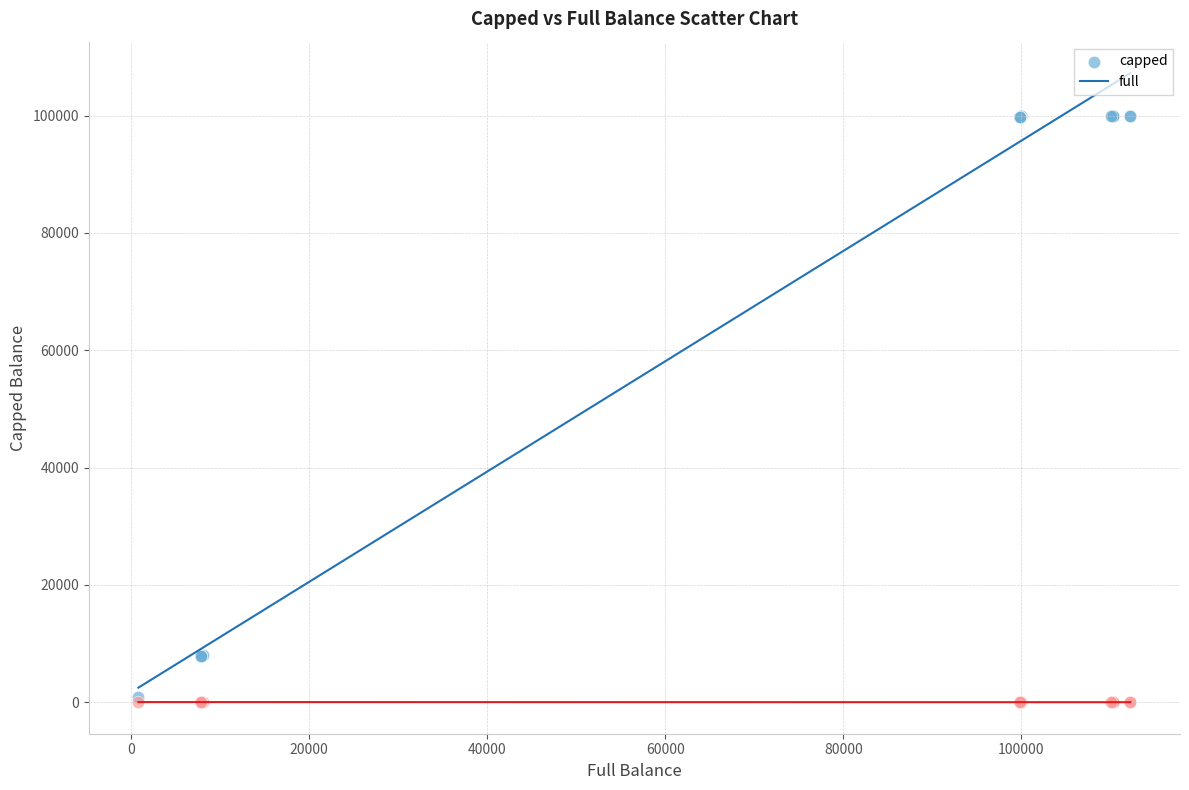

Which series has the widest spread of Y values?

capped